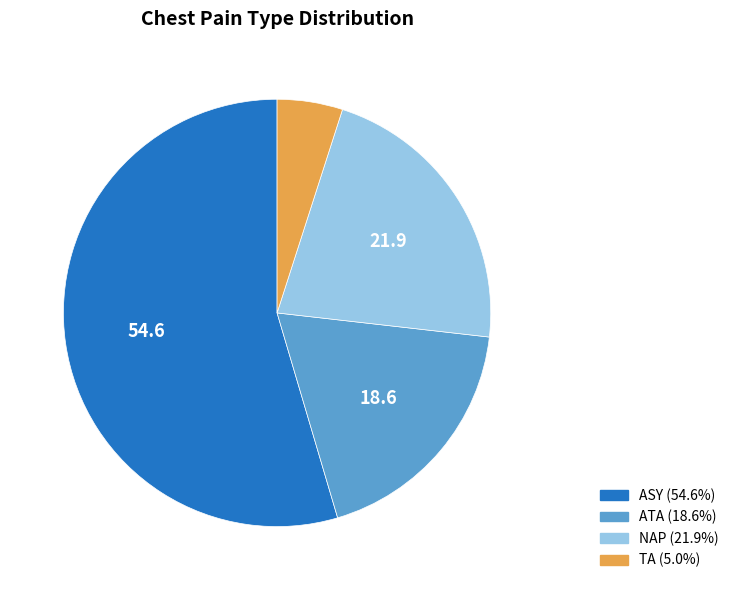

Between NAP and TA, which is larger?

NAP